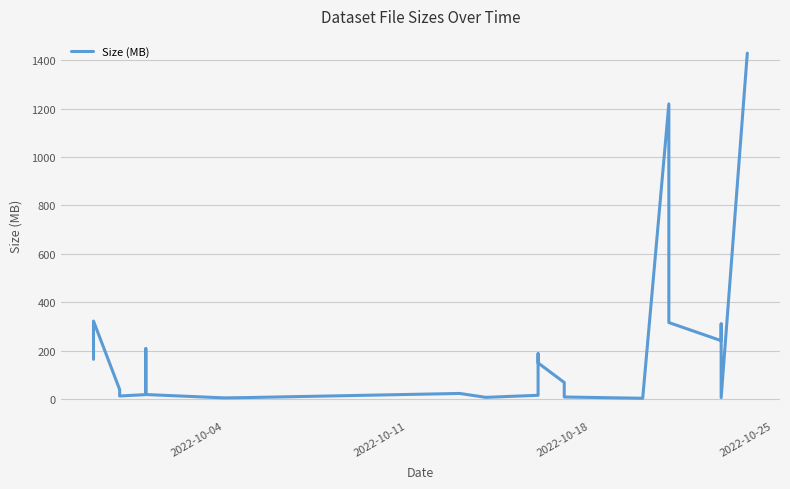

Is this an area chart (filled region under the line)?

No